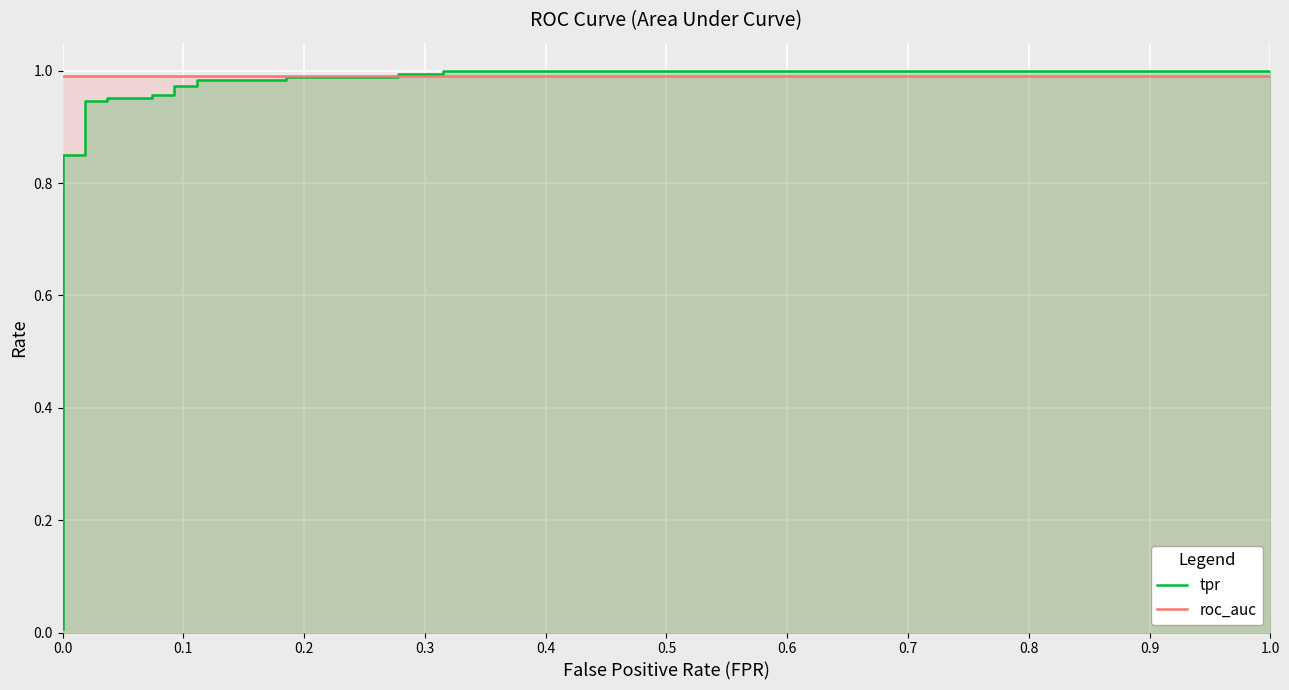

Which series has the largest total across all categories?

roc_auc